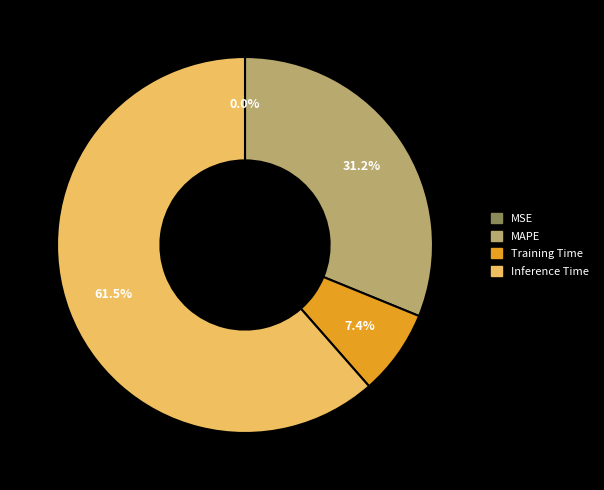

Does any single category account for the majority?

Yes